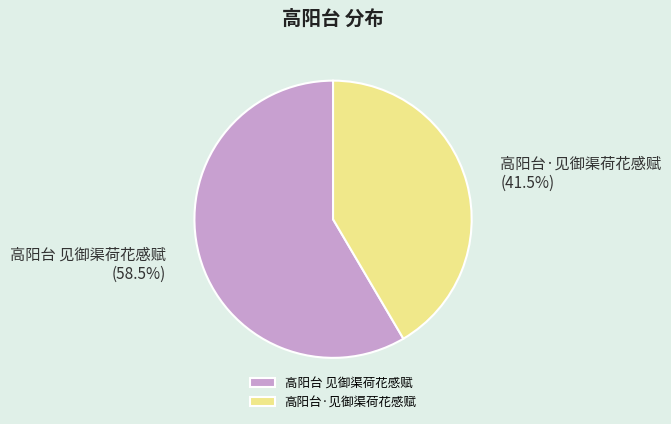

What percentage is NOT represented by 高阳台·见御渠荷花感赋?

58.5%